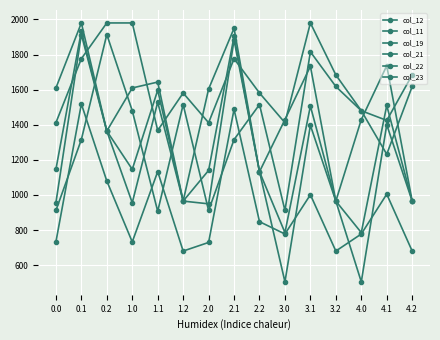

How many distinct data groups are displayed?

6